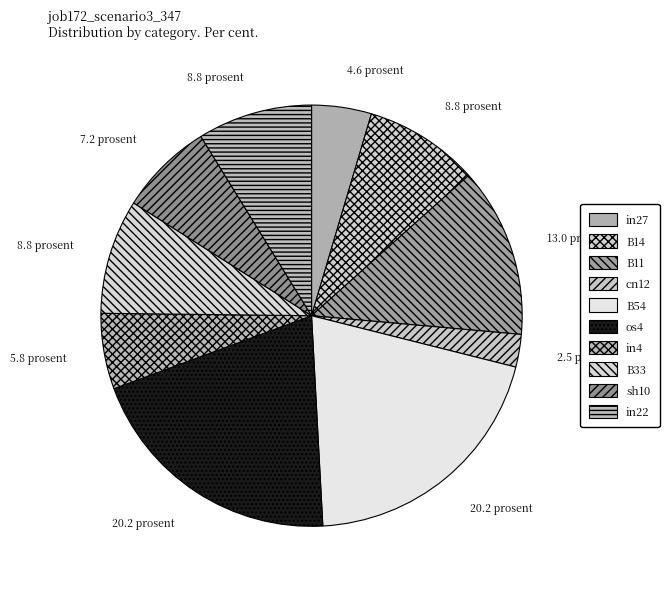

Between in4 and in22, which is larger?

in22